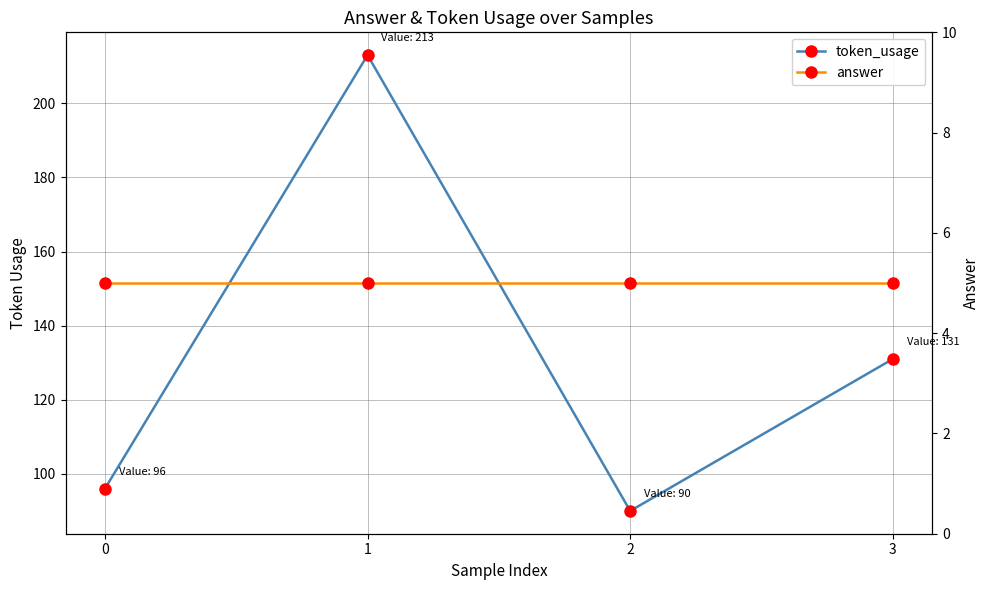

Which series has the largest total across all categories?

token_usage